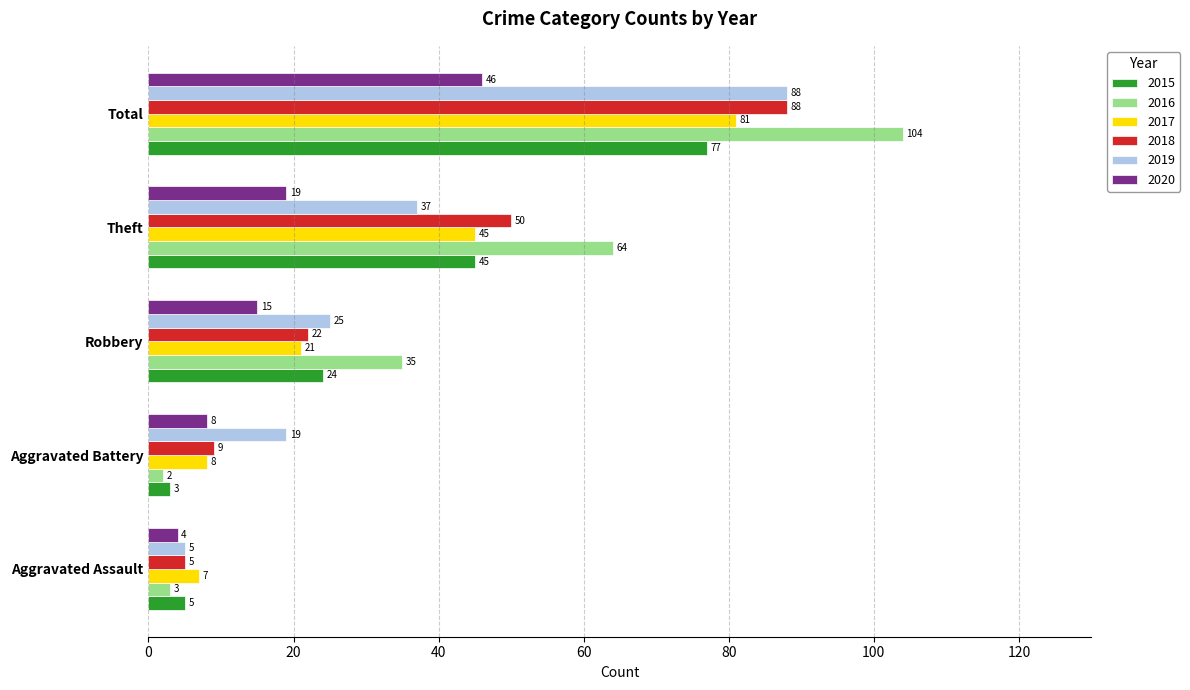

True or false: 2018 has a value of 50 at Theft.

True